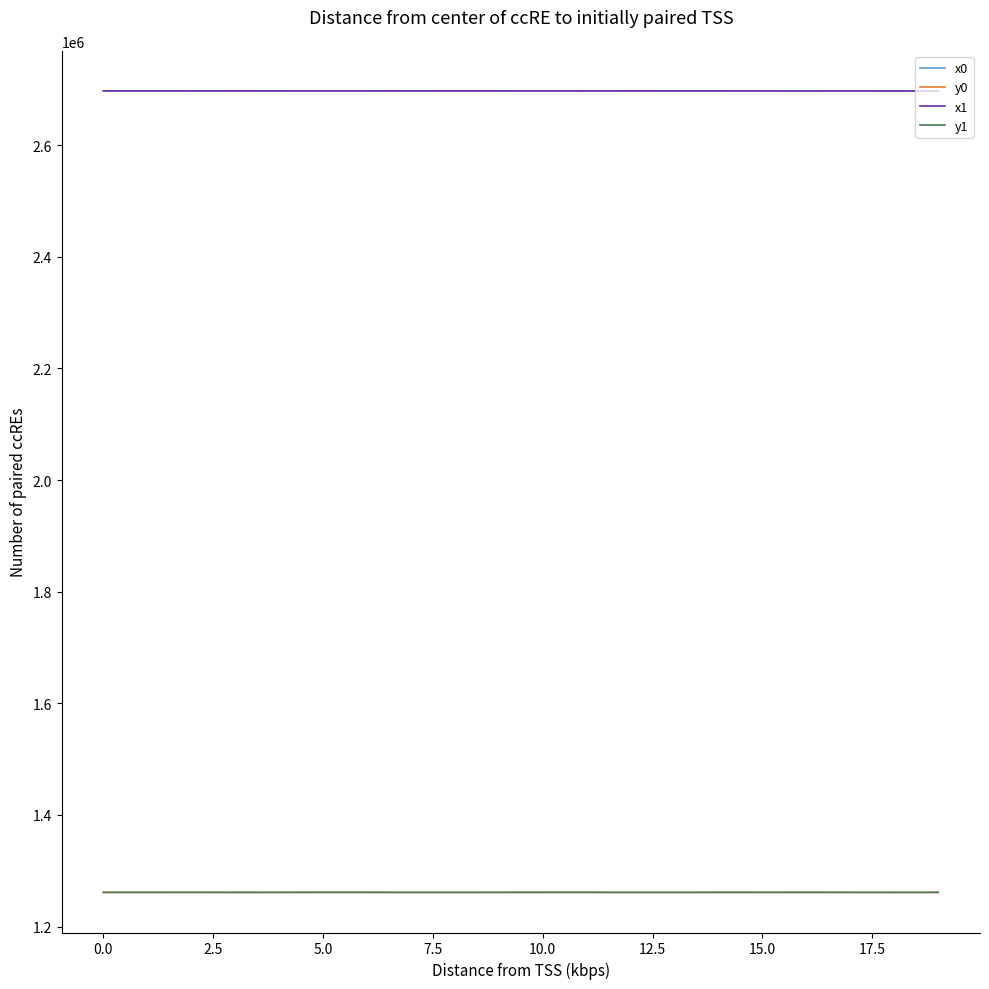

What is the lowest value of the y1 series?

1261096.0